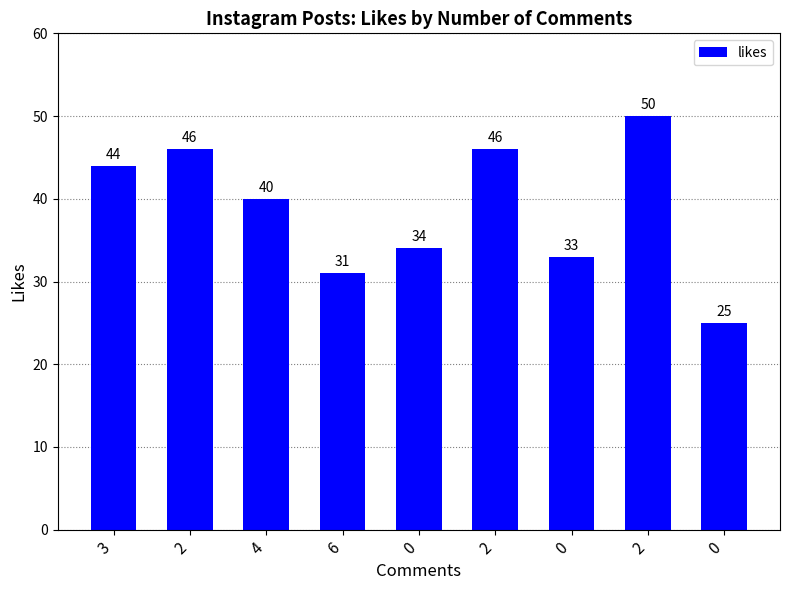

What value does the data have at 2, to the nearest 5?

45